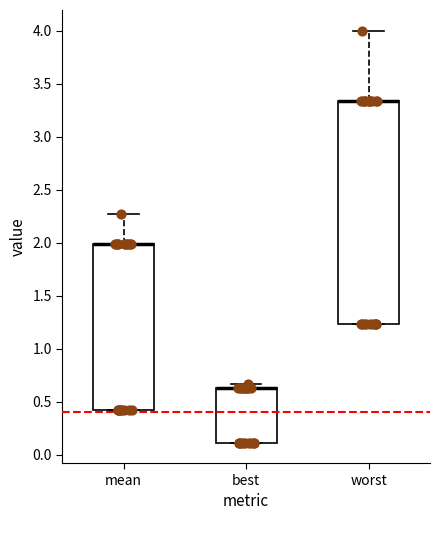

Reading left to right, transcribe this box plot: for each box, give where its median line is, the range the box spans, and where its two whiskers end, as read against the y-axis. The values are not printed on the chart, so give them approximately, as read against the axis.

mean: median 2.00 (drawn on the box's upper edge), box 0.40 to 2.00, whiskers 0.40 to 2.25
best: median 0.65 (drawn on the box's upper edge), box 0.10 to 0.65, whiskers 0.10 to 0.65 (just above the box's upper edge)
worst: median 3.35 (drawn on the box's upper edge), box 1.25 to 3.35, whiskers 1.25 to 4.00